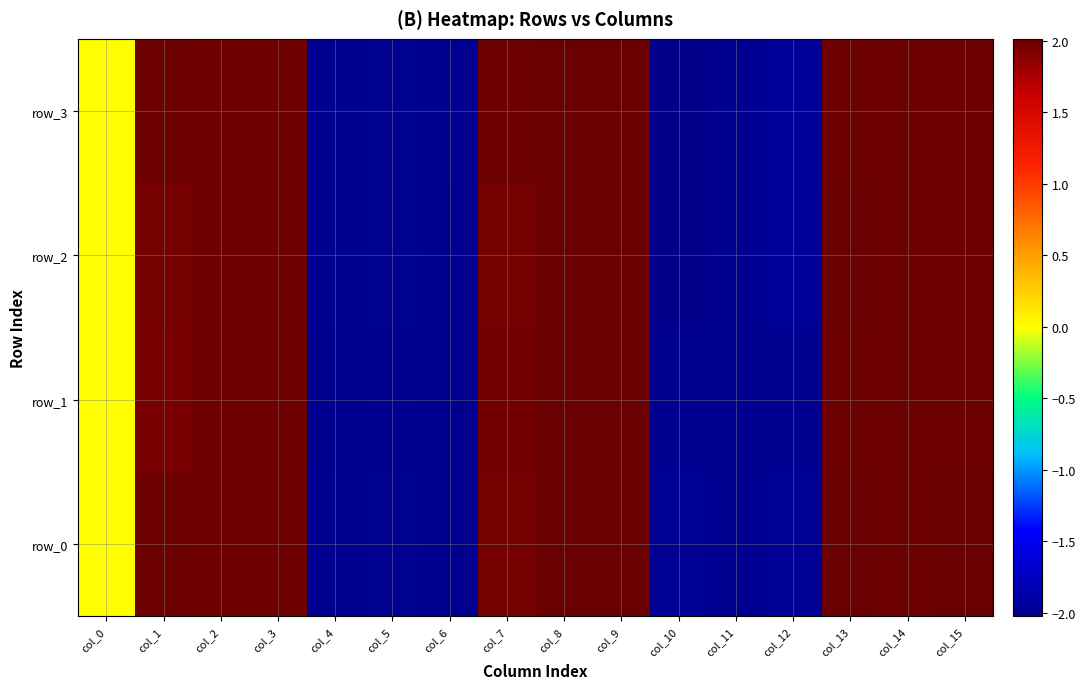

Reading left to right, list all the values displayed in this chart.

row_0: col_0=-0.0	col_1=2.0	col_2=2.0	col_3=2.0	col_4=-2.0	col_5=-2.0	col_6=-2.0	col_7=2.0	col_8=2.0	col_9=2.0	col_10=-2.0	col_11=-2.0	col_12=-2.0	col_13=2.0	col_14=2.0	col_15=2.0
row_1: col_0=-0.0	col_1=2.0	col_2=2.0	col_3=2.0	col_4=-2.0	col_5=-2.0	col_6=-2.0	col_7=2.0	col_8=2.0	col_9=2.0	col_10=-2.0	col_11=-2.0	col_12=-2.0	col_13=2.0	col_14=2.0	col_15=2.0
row_2: col_0=-0.0	col_1=2.0	col_2=2.0	col_3=2.0	col_4=-2.0	col_5=-2.0	col_6=-2.0	col_7=2.0	col_8=2.0	col_9=2.0	col_10=-2.0	col_11=-2.0	col_12=-2.0	col_13=2.0	col_14=2.0	col_15=2.0
row_3: col_0=-0.0	col_1=2.0	col_2=2.0	col_3=2.0	col_4=-2.0	col_5=-2.0	col_6=-2.0	col_7=2.0	col_8=2.0	col_9=2.0	col_10=-2.0	col_11=-2.0	col_12=-2.0	col_13=2.0	col_14=2.0	col_15=2.0